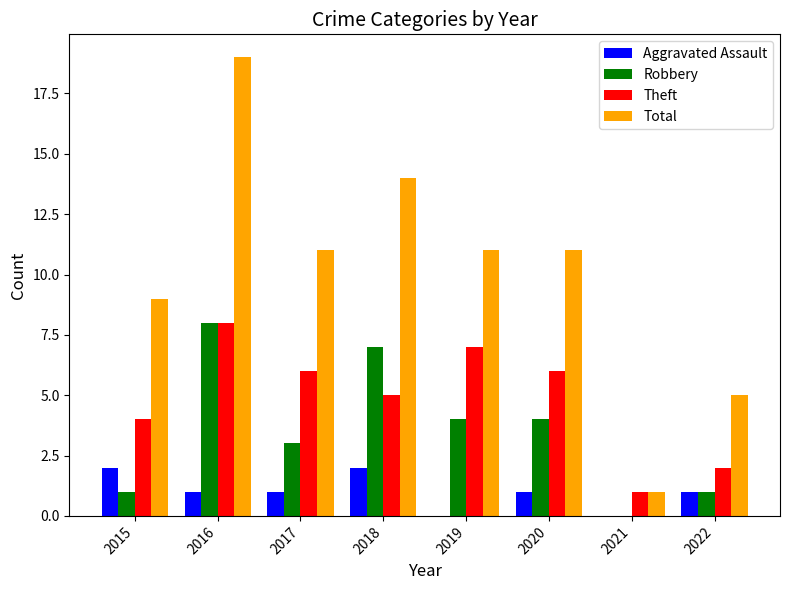

The Theft series shows 3 at 2022. True or false?

False